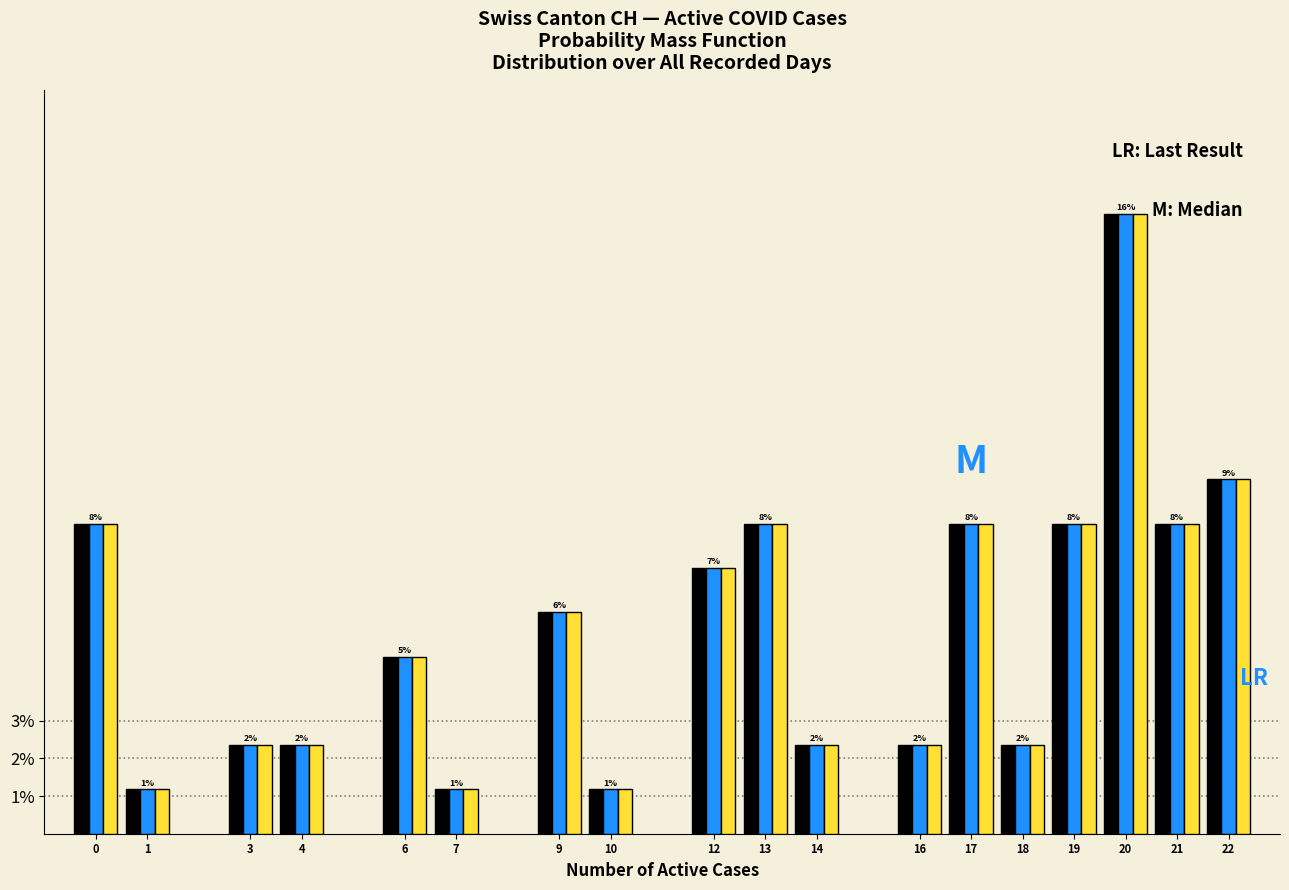

What is the total value across all series at 16?

7.1